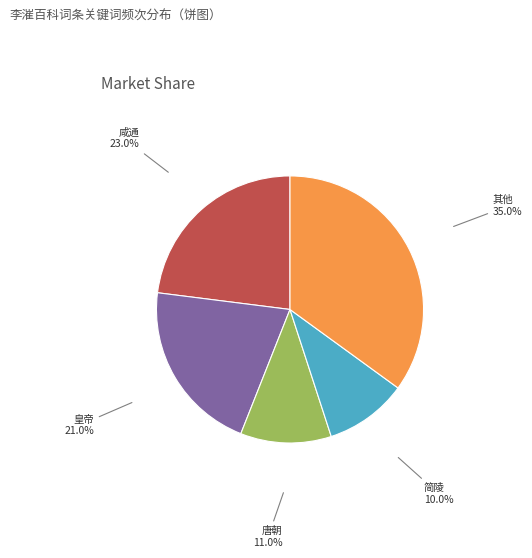

What is the largest slice in the pie chart?

其他